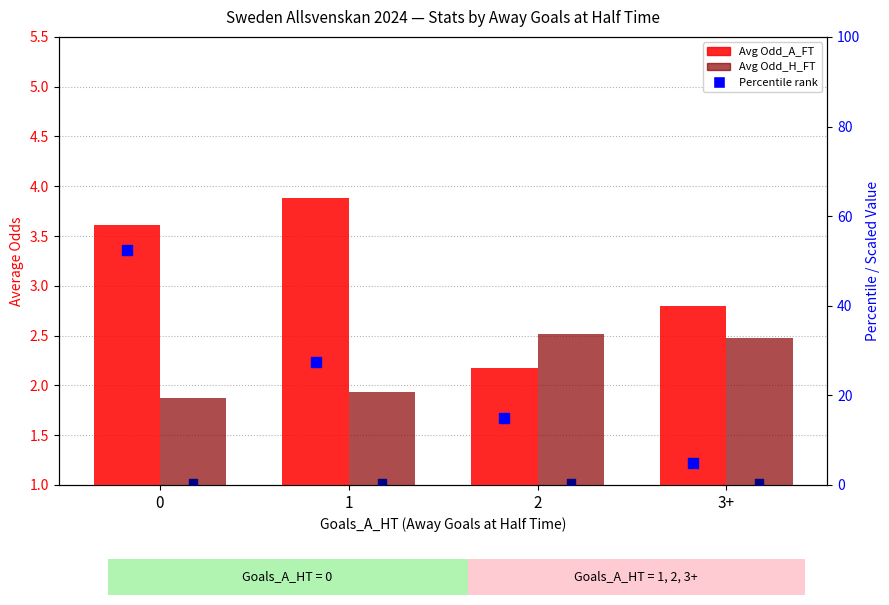

Which series has the largest Y range (max minus min)?

Percentile rank